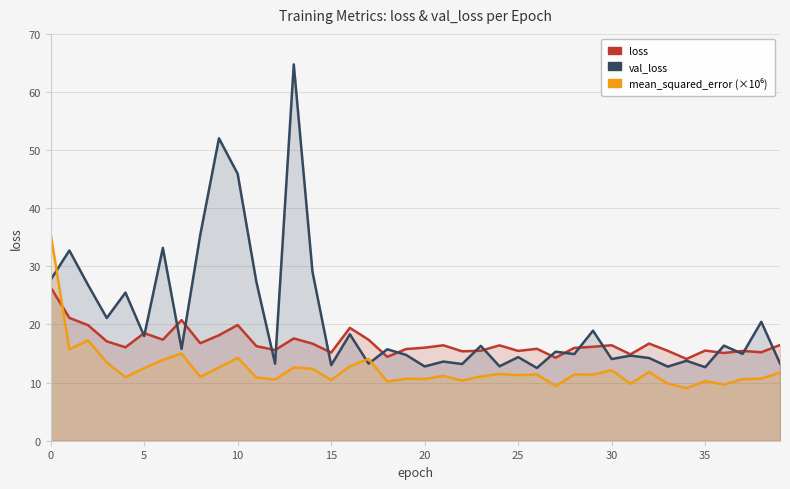

How many data points does each series have?

40